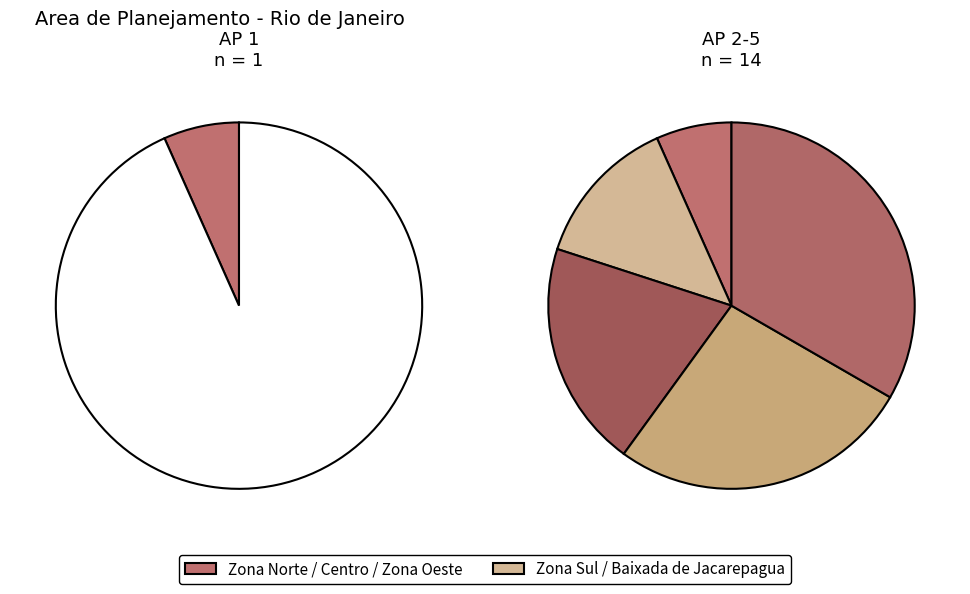

Combined, what portion of the pie is Zona Sul e Grande Tijuca and Centro?

20.0%